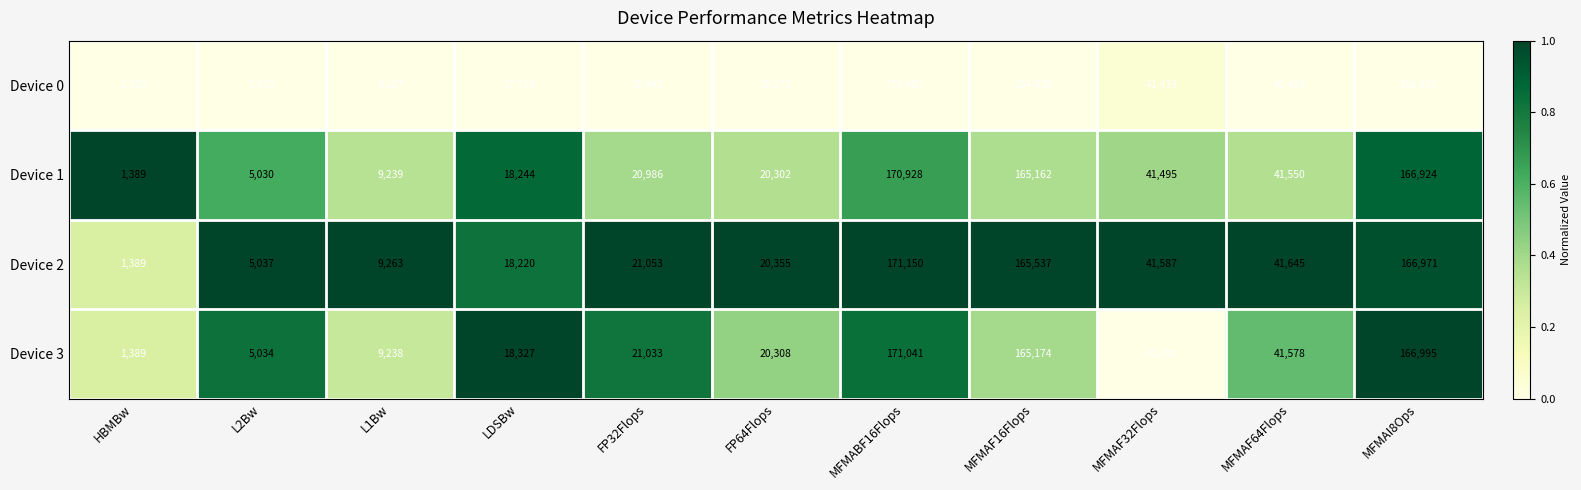

Where is Device 2 nearest to the value 86269?

MFMAF64Flops